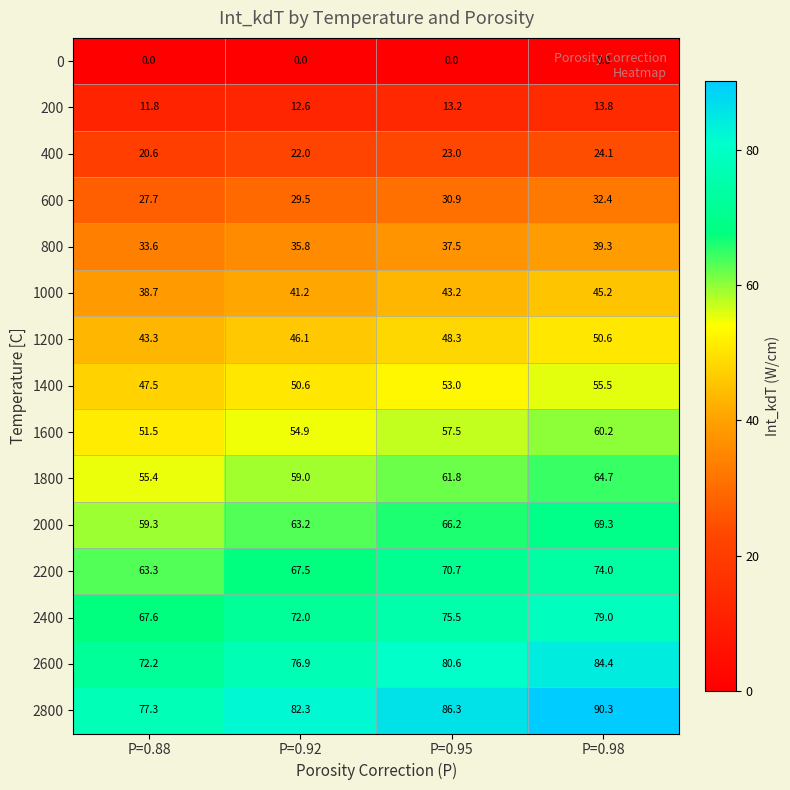

What is the difference between the maximum and minimum values in the 600 series?

4.7